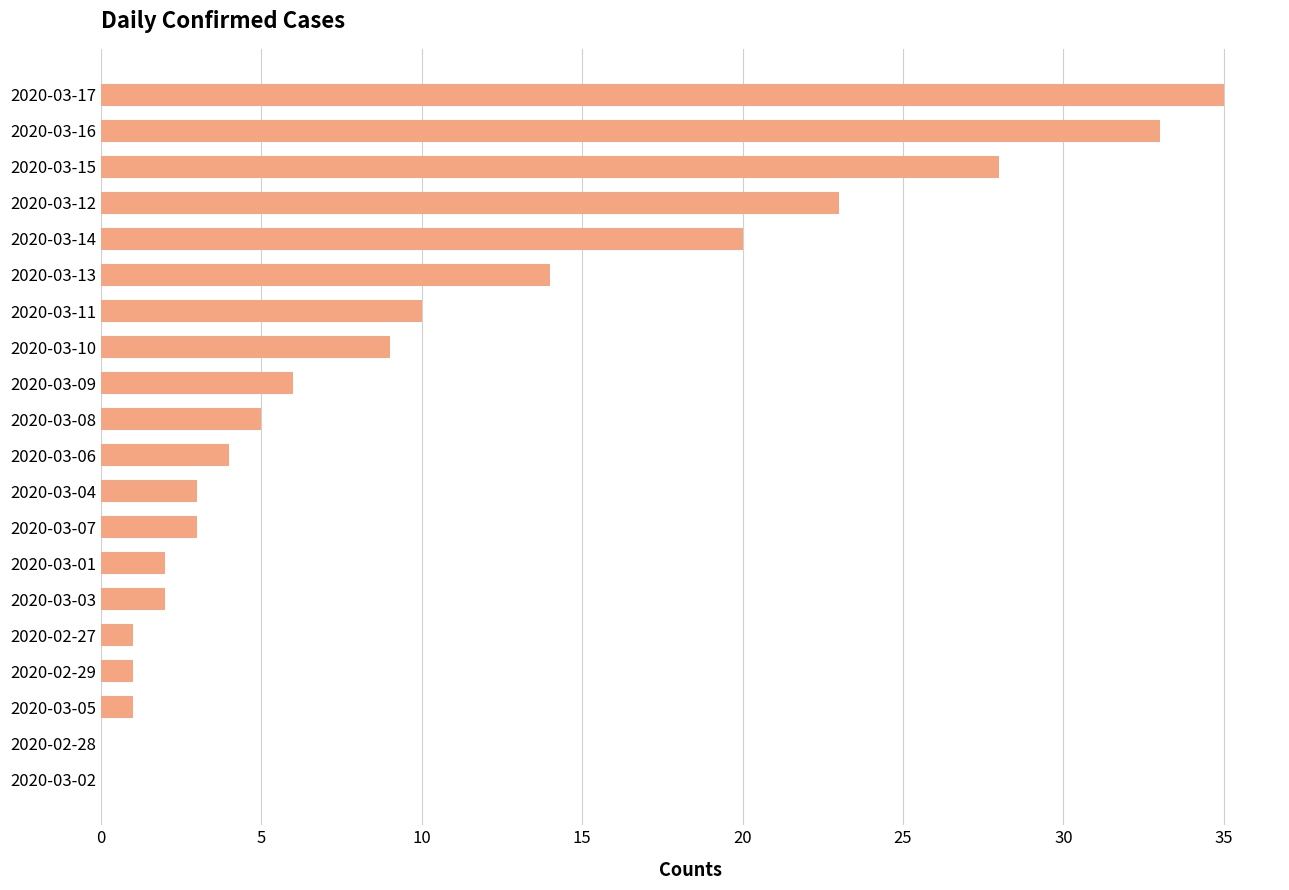

What is the sum of the values at 2020-03-17 and 2020-03-01?

37